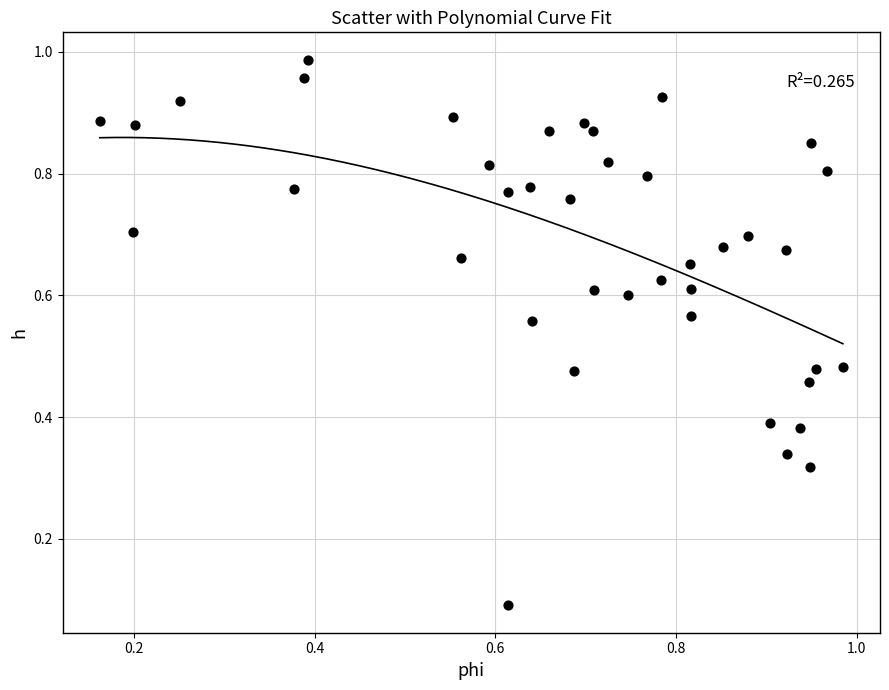

How many data points are displayed?

40